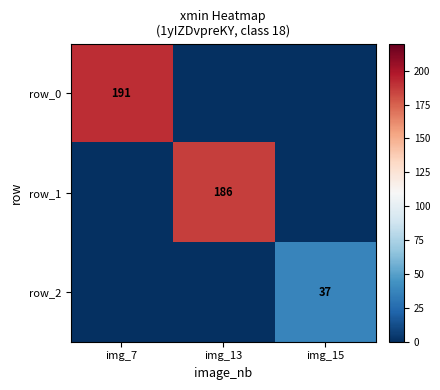

What is the average value of the row_2 series?

12